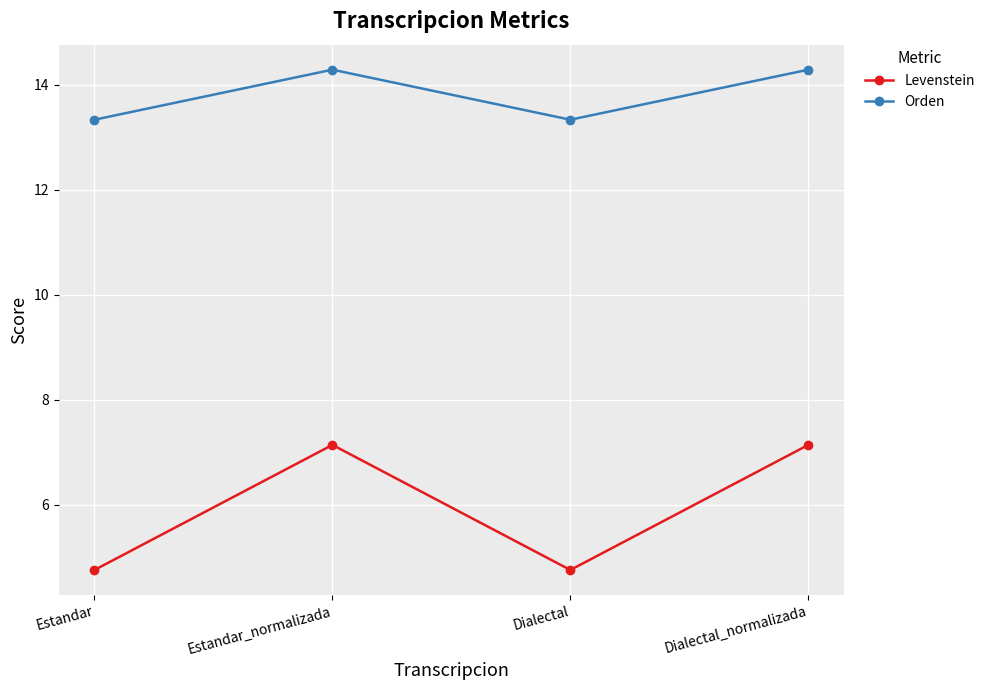

What is the greatest value displayed?

14.3